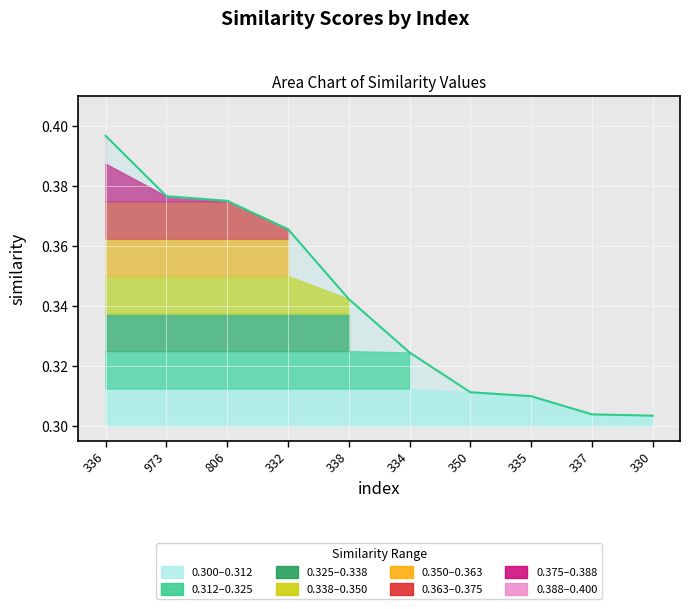

What is the value of the 2nd point from the left?

0.4